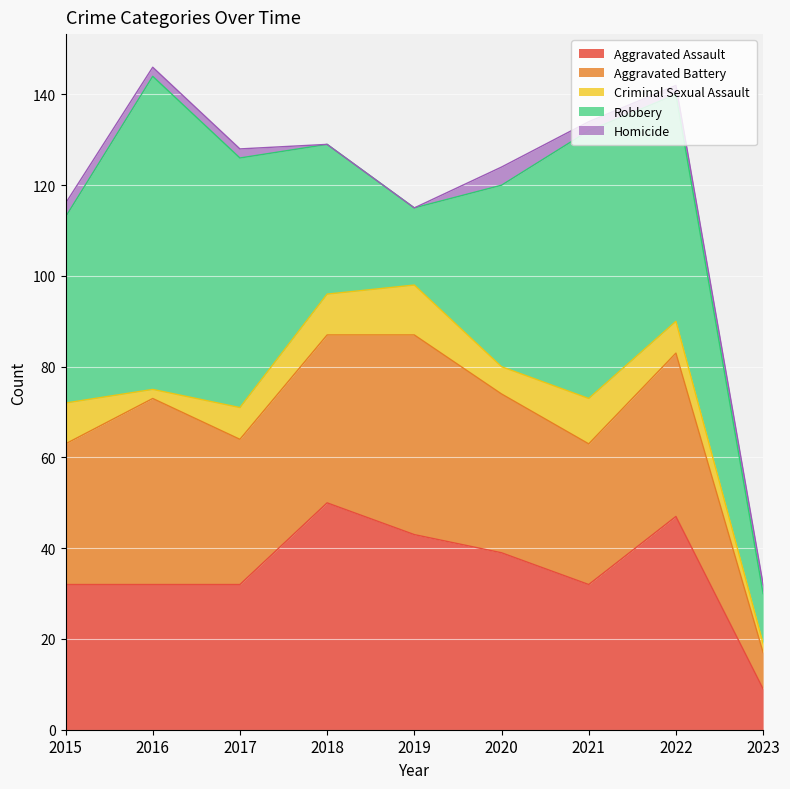

Which category has the highest value in the Aggravated Assault series?

2018